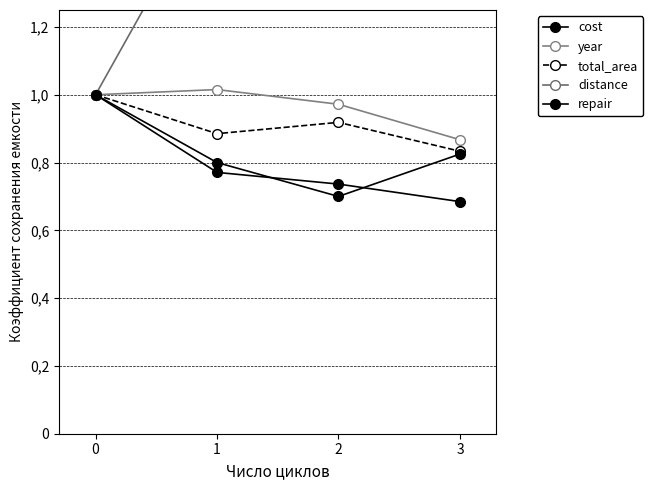

How many lines are shown in the chart?

5